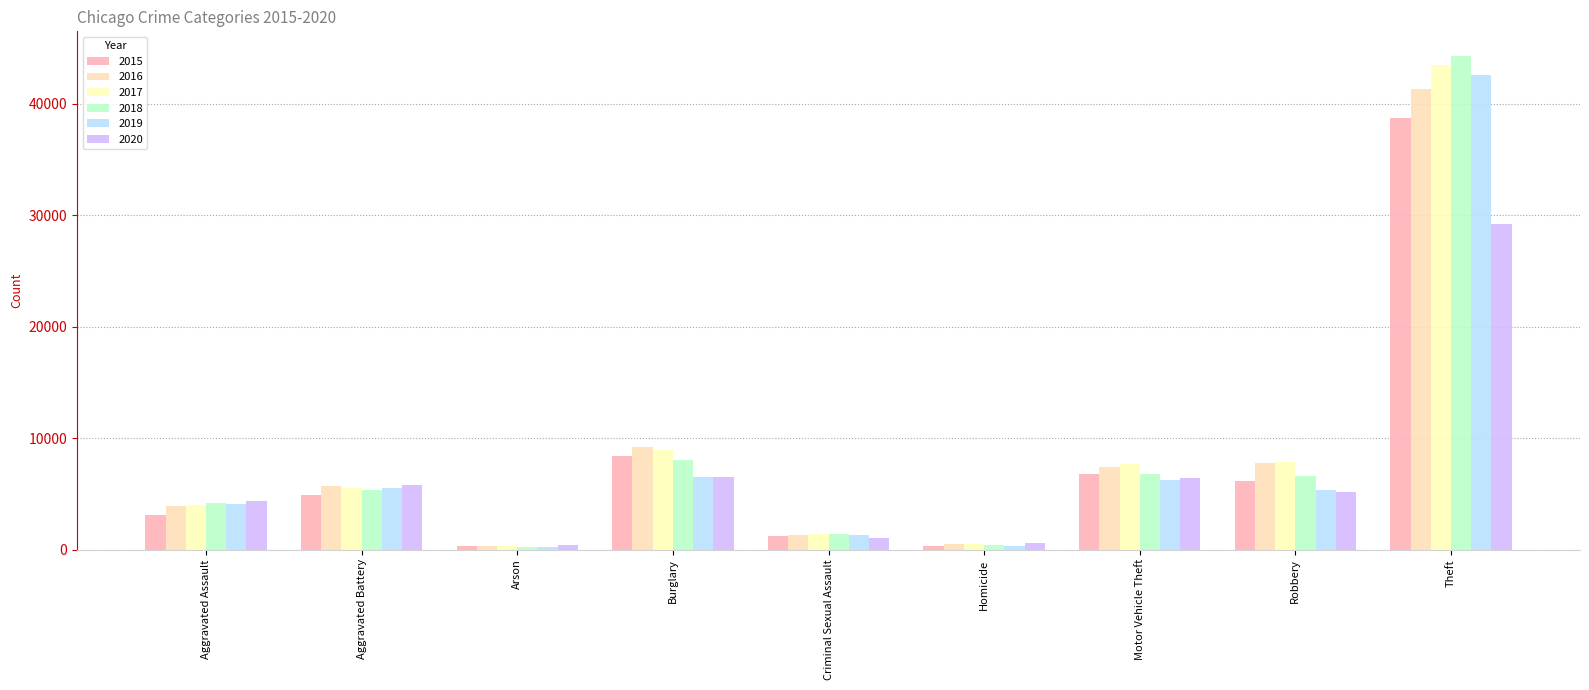

Is the value of 2017 at Robbery greater than the value of 2020 at Burglary?

Yes